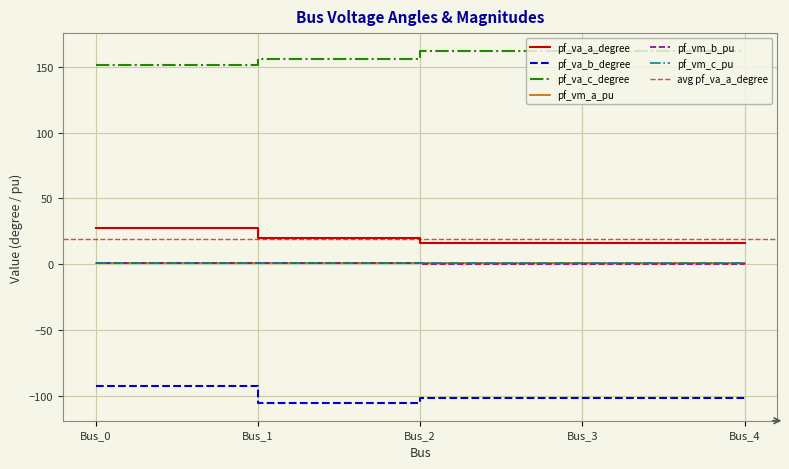

What is the lowest value of the pf_va_a_degree series?

15.9